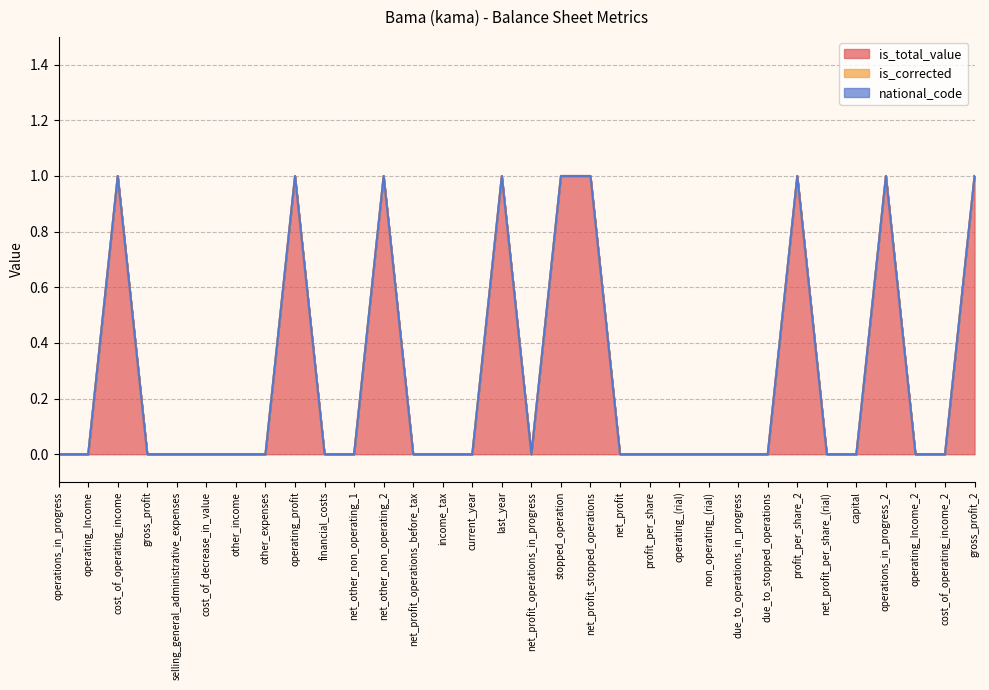

Reading left to right, extract all data points from this chart.

is_total_value: 0	0	1	0	0	0	0	0	1	0	0	1	0	0	0	1	0	1	1	0	0	0	0	0	0	1	0	0	1	0	0	1
is_corrected: 0	0	0	0	0	0	0	0	0	0	0	0	0	0	0	0	0	0	0	0	0	0	0	0	0	0	0	0	0	0	0	0
national_code: 0	0	0	0	0	0	0	0	0	0	0	0	0	0	0	0	0	0	0	0	0	0	0	0	0	0	0	0	0	0	0	0